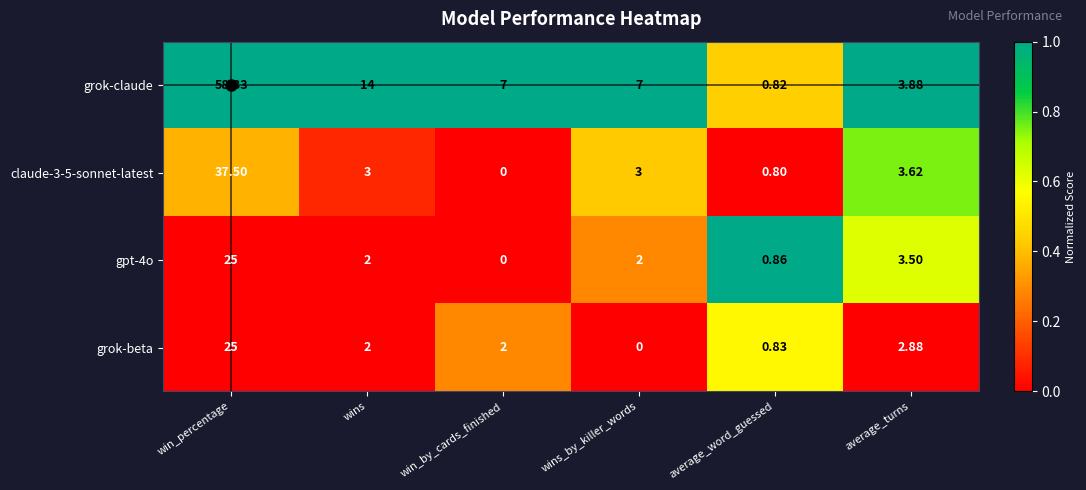

What is the greatest value displayed?

58.3